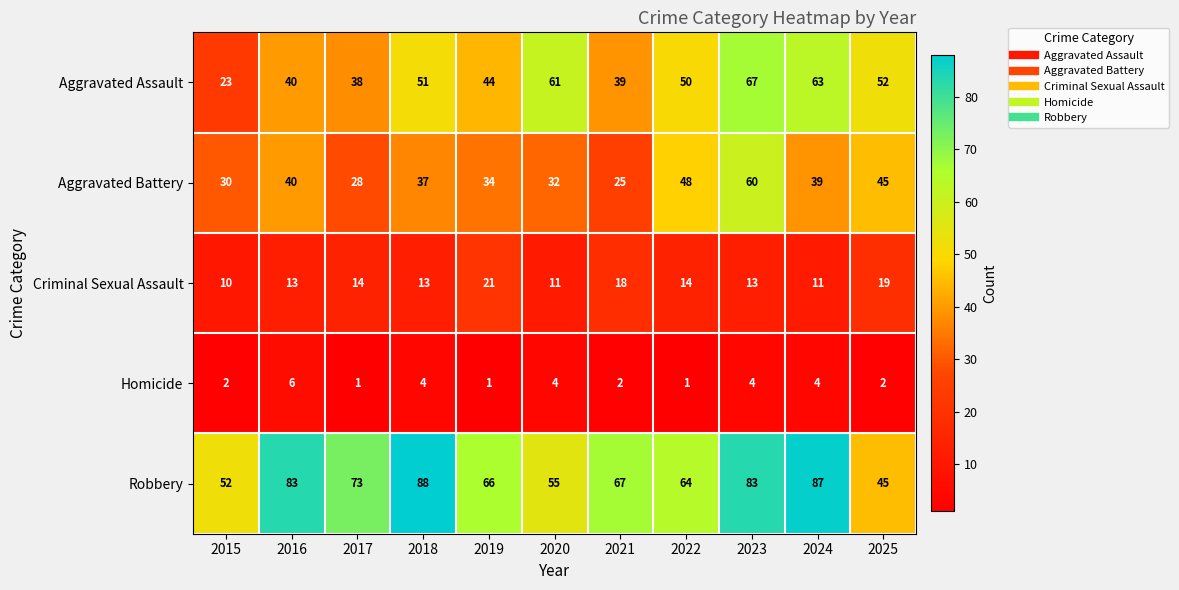

What is the difference between the maximum and minimum values in the Robbery series?

43